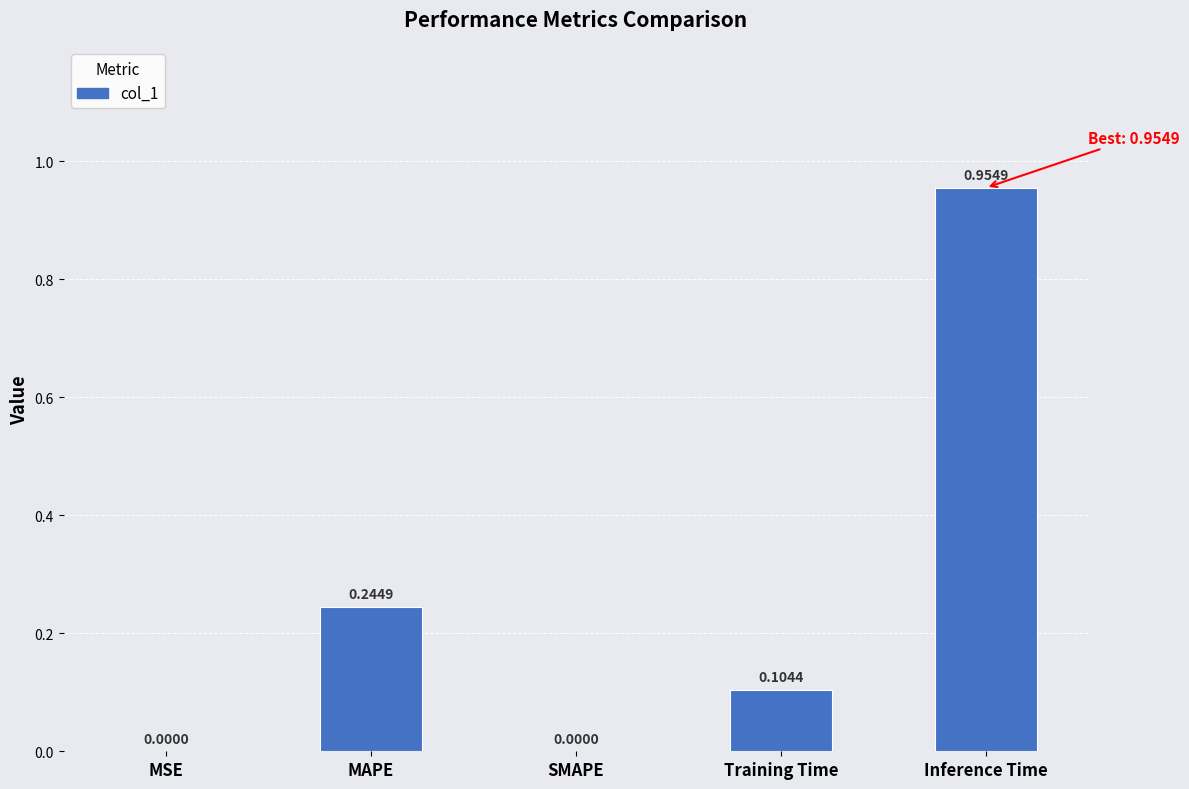

How many values exceed 0?

4